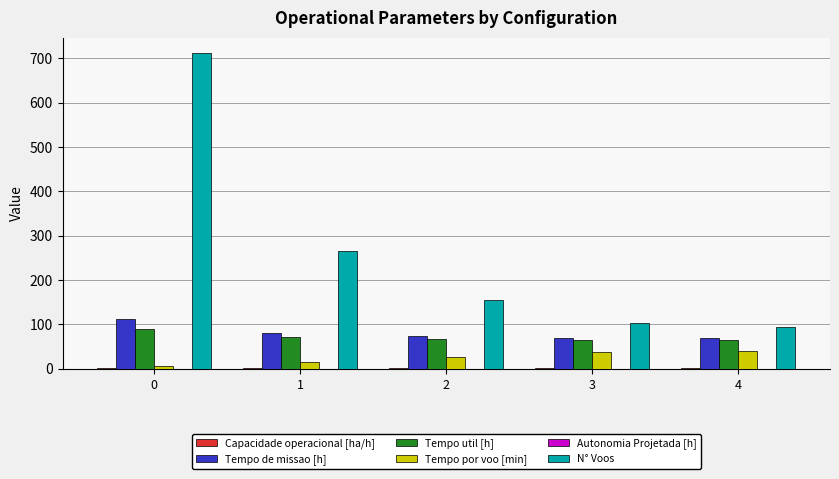

The value of Tempo de missao [h] at 0 is 111.6. True or false?

True